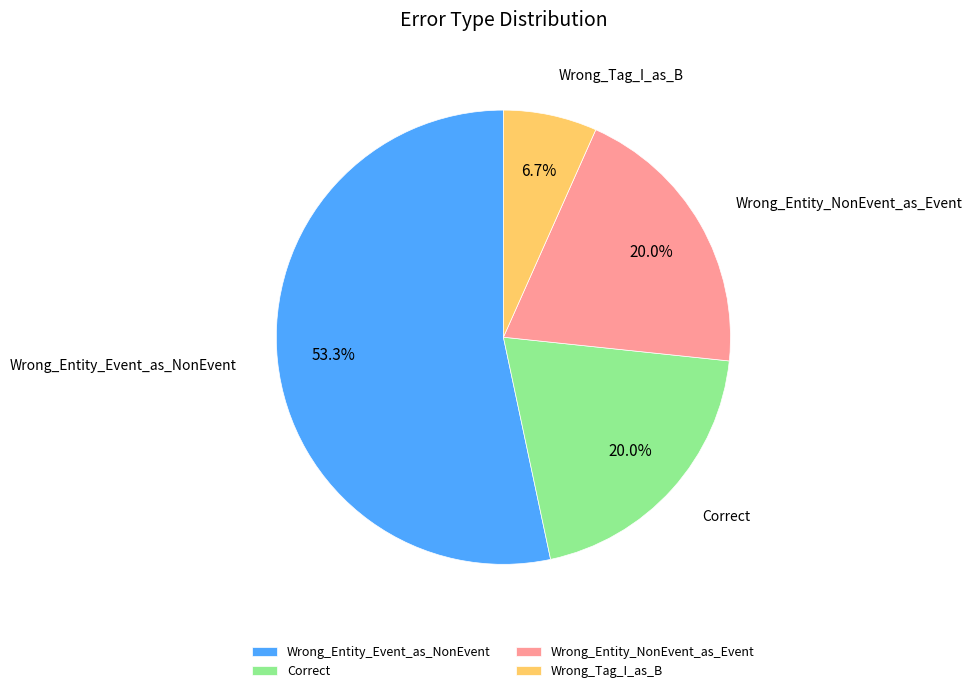

How much of the chart is everything except Wrong_Entity_Event_as_NonEvent?

46.7%